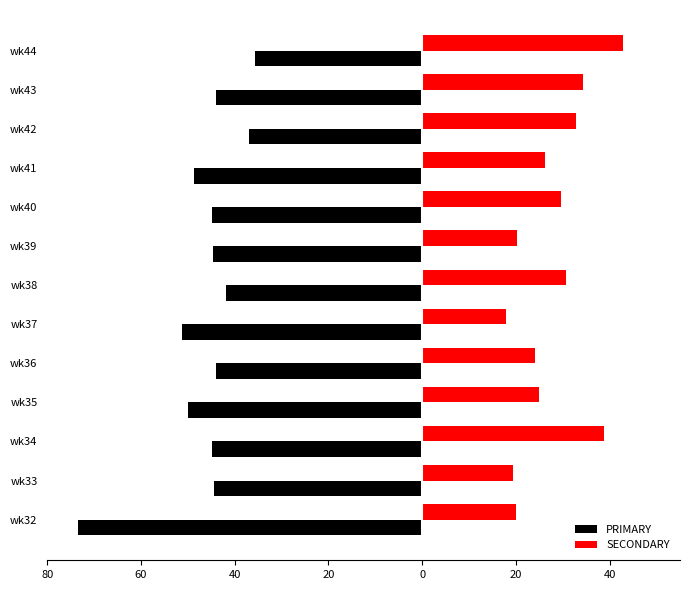

Reading right to left, what are all the values shown in this chart?

PRIMARY: -35.7	-44.1	-36.9	-48.6	-44.7	-44.7	-41.8	-51.3	-44.0	-50.0	-44.9	-44.4	-73.3
SECONDARY: 42.9	34.3	32.9	26.1	29.6	20.2	30.6	17.9	24.0	25.0	38.8	19.4	20.0